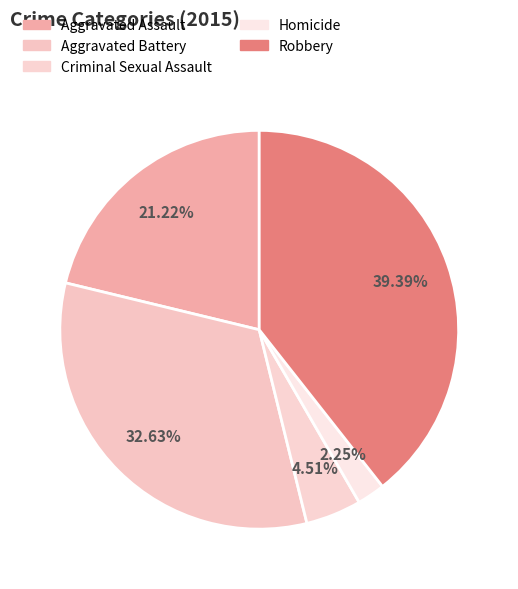

Is it true that Homicide is 2% of the pie?

True